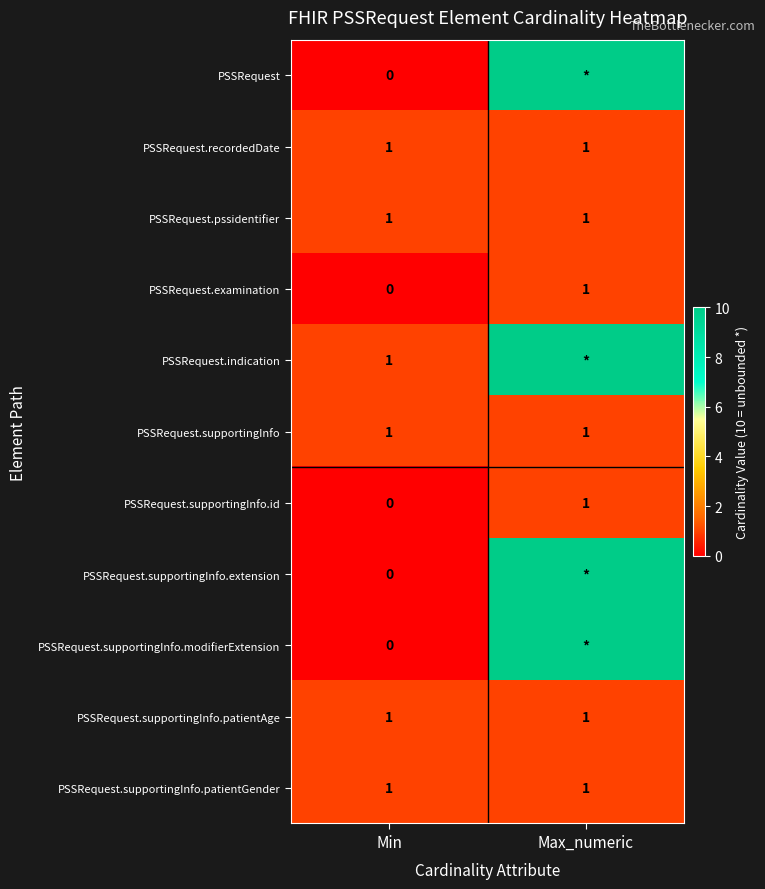

What is the highest value of the PSSRequest.supportingInfo series?

1